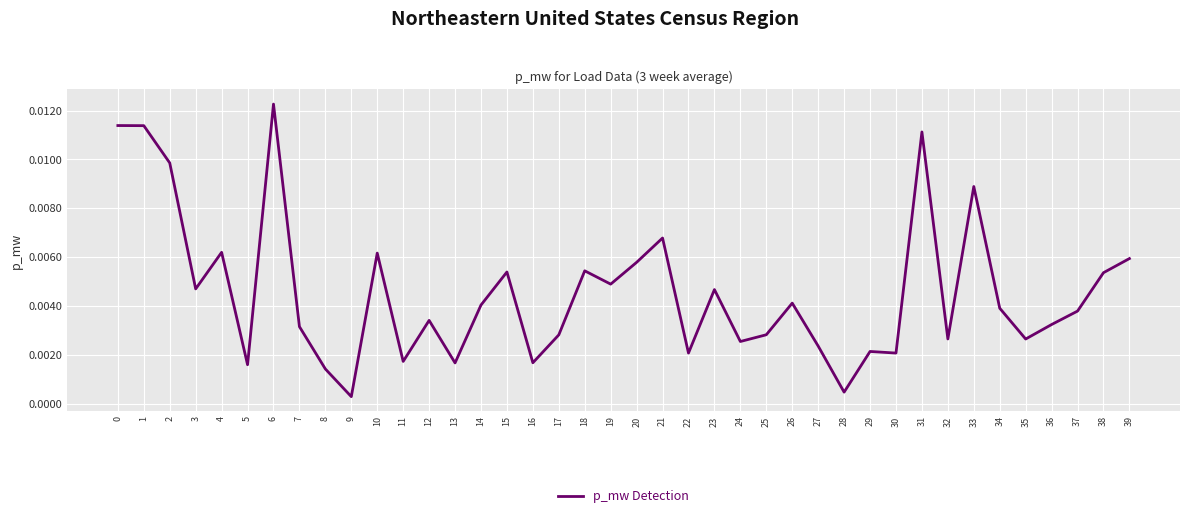

Between 29 and 19, which is larger?

19